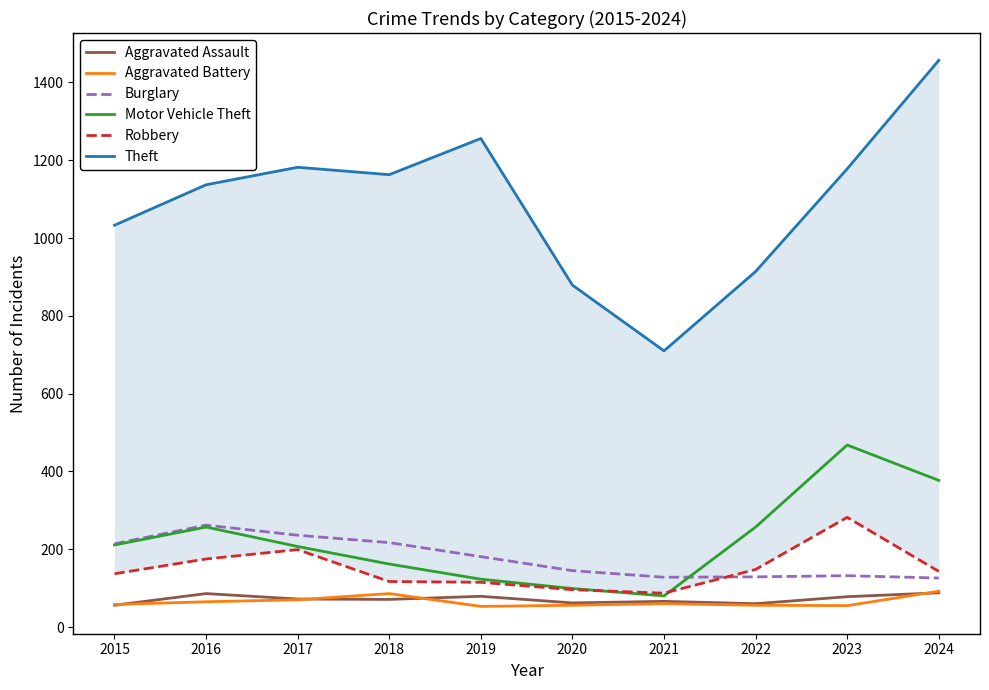

List the labels in order of Robbery value, smallest first.

2021, 2020, 2019, 2018, 2015, 2024, 2022, 2016, 2017, 2023